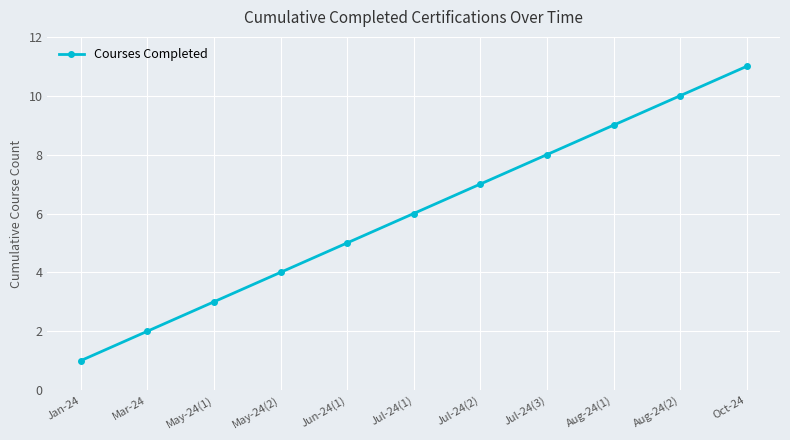

How many lines are shown in the chart?

1